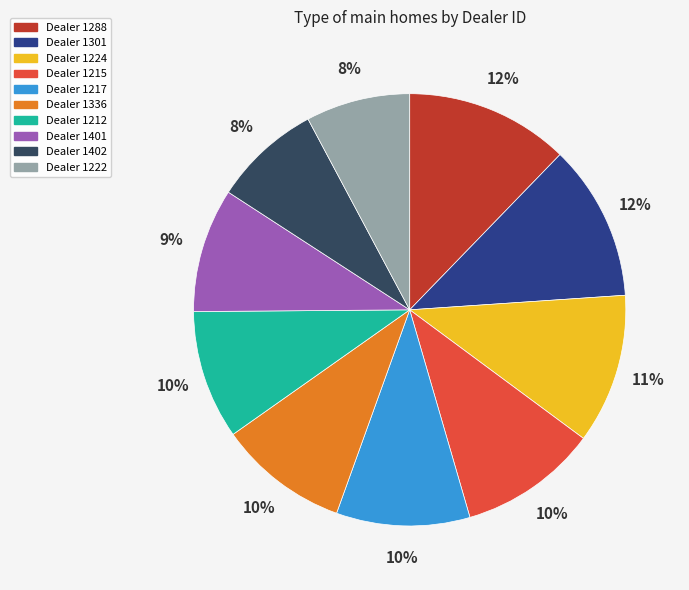

Is there any slice that represents more than half of the pie?

No